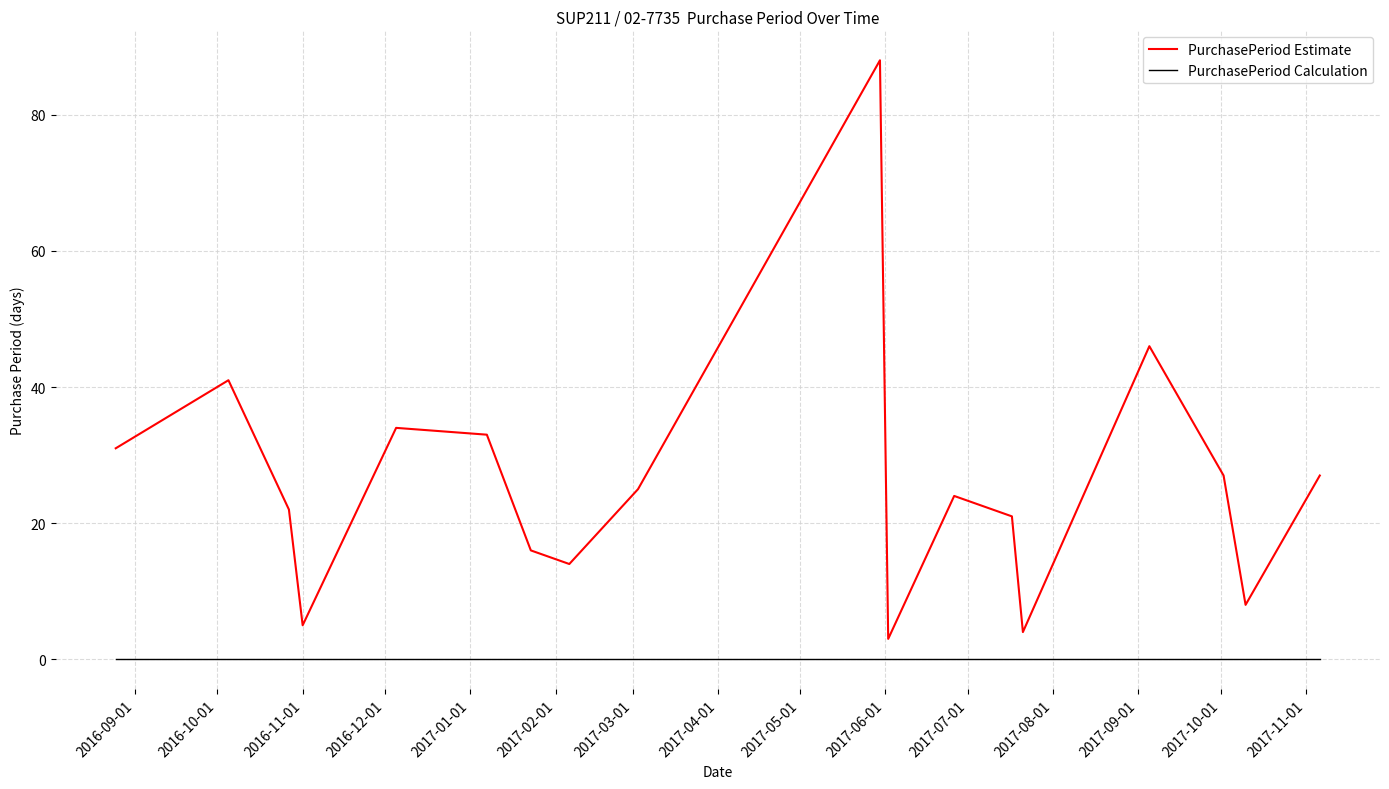

True or false: PurchasePeriod Calculation and PurchasePeriod Estimate intersect in this chart.

False